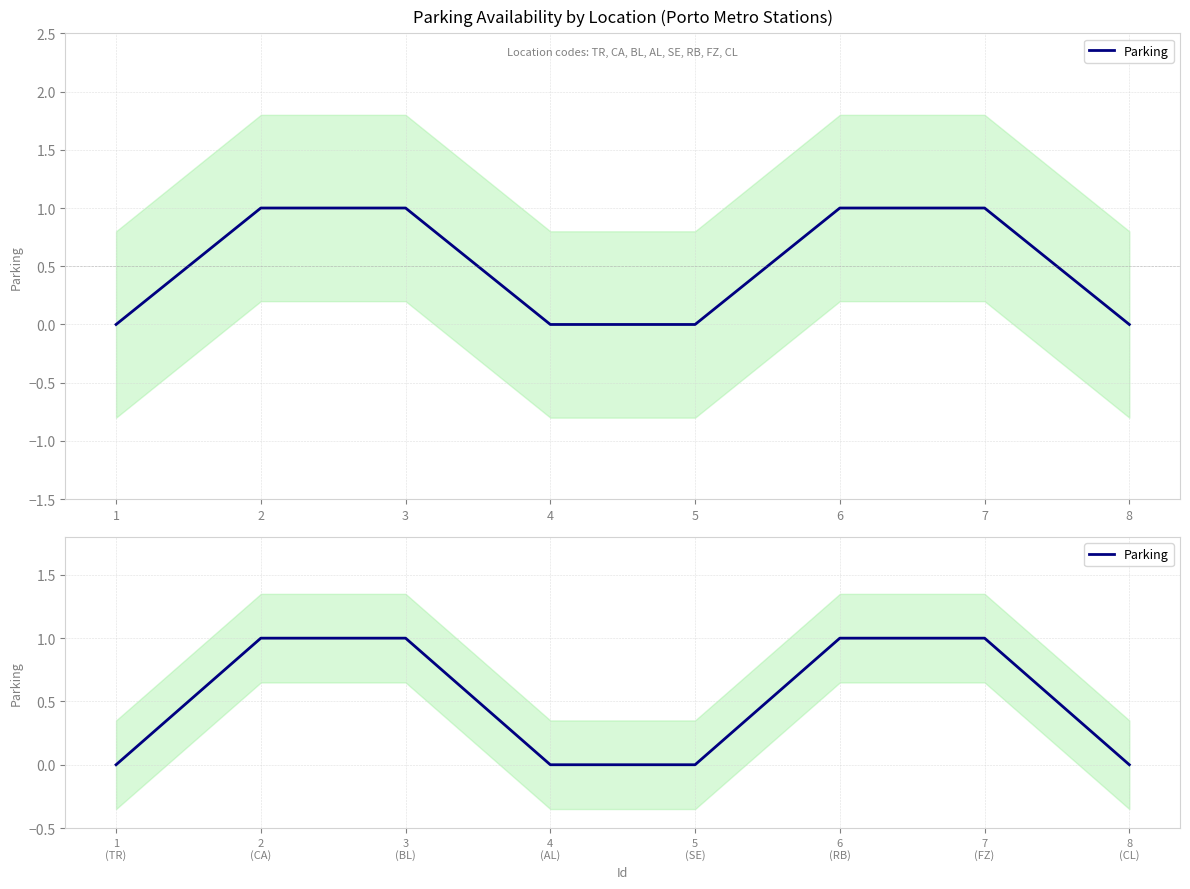

Which category has the lowest value across all series?

1 (TR)